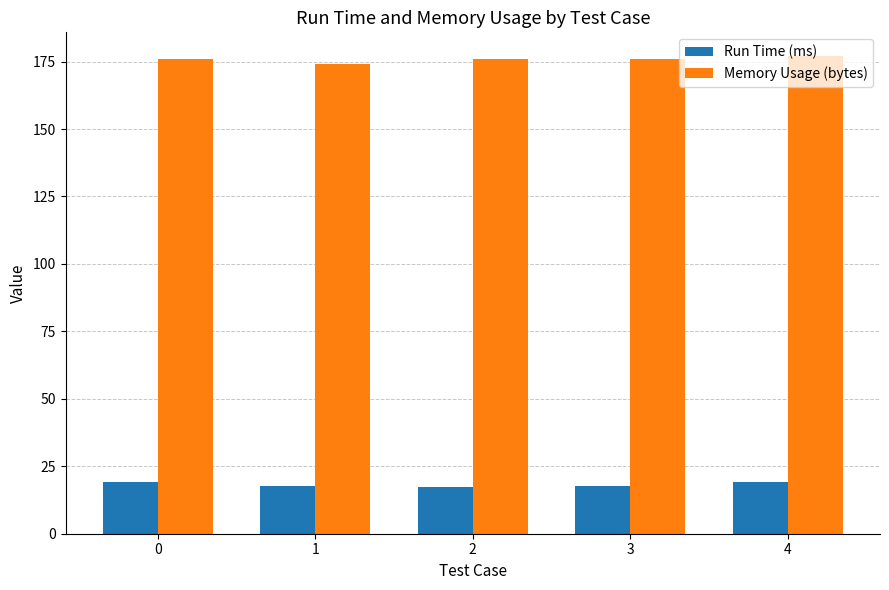

What is the value of the Memory Usage (bytes) bar at the 1st from the left?

176.0